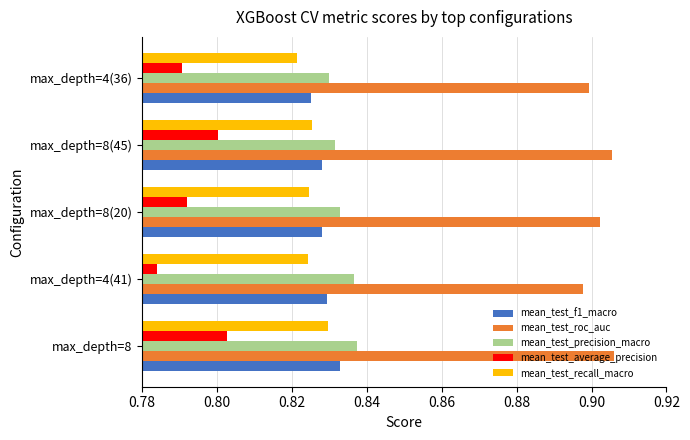

Which series changed the most between max_depth=8(45) and max_depth=4(36)?

mean_test_average_precision